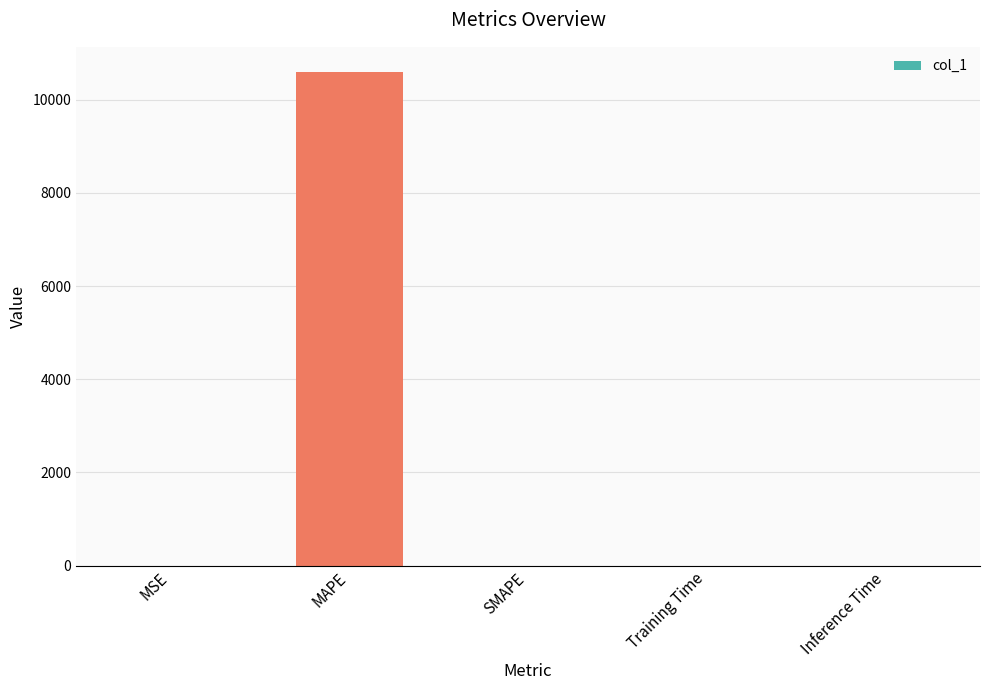

Read the value at MAPE.

10607.7